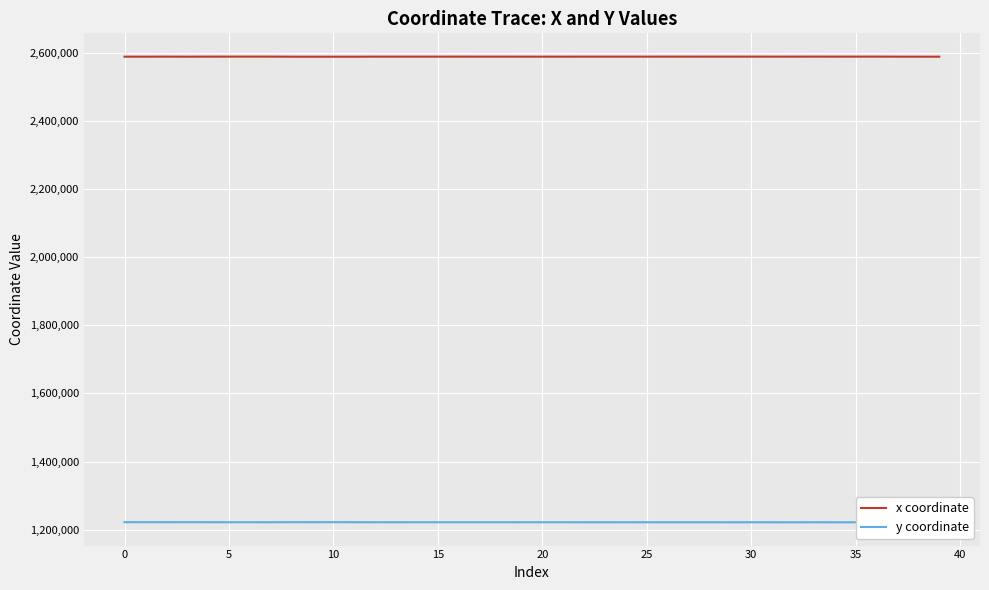

Which series has the largest total across all categories?

x coordinate